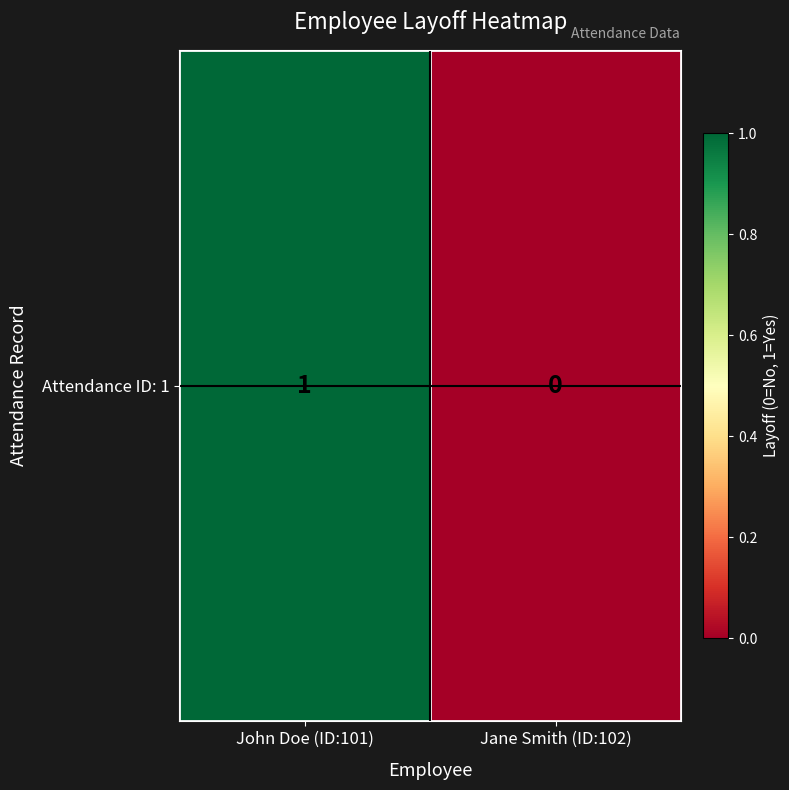

Reading left to right, extract all data points from this chart.

John Doe (ID:101)=1	Jane Smith (ID:102)=0